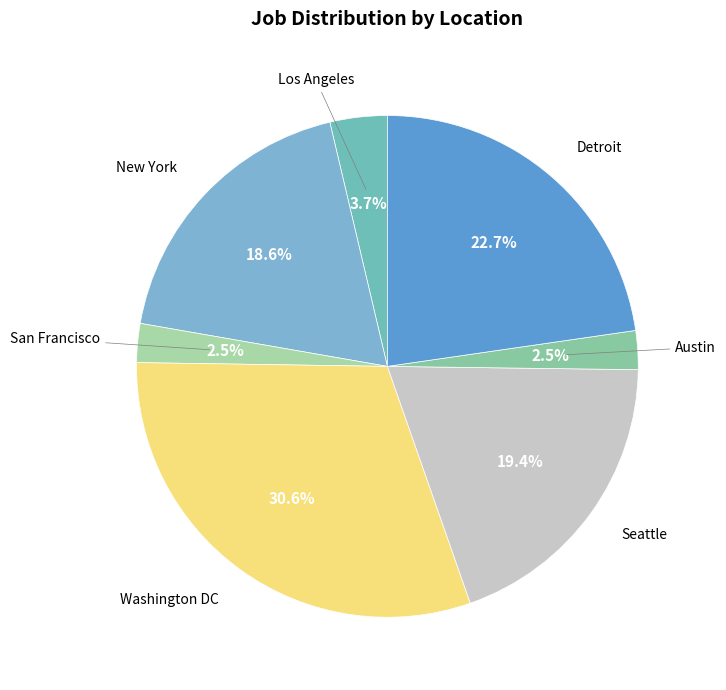

How many segments does this pie chart have?

7